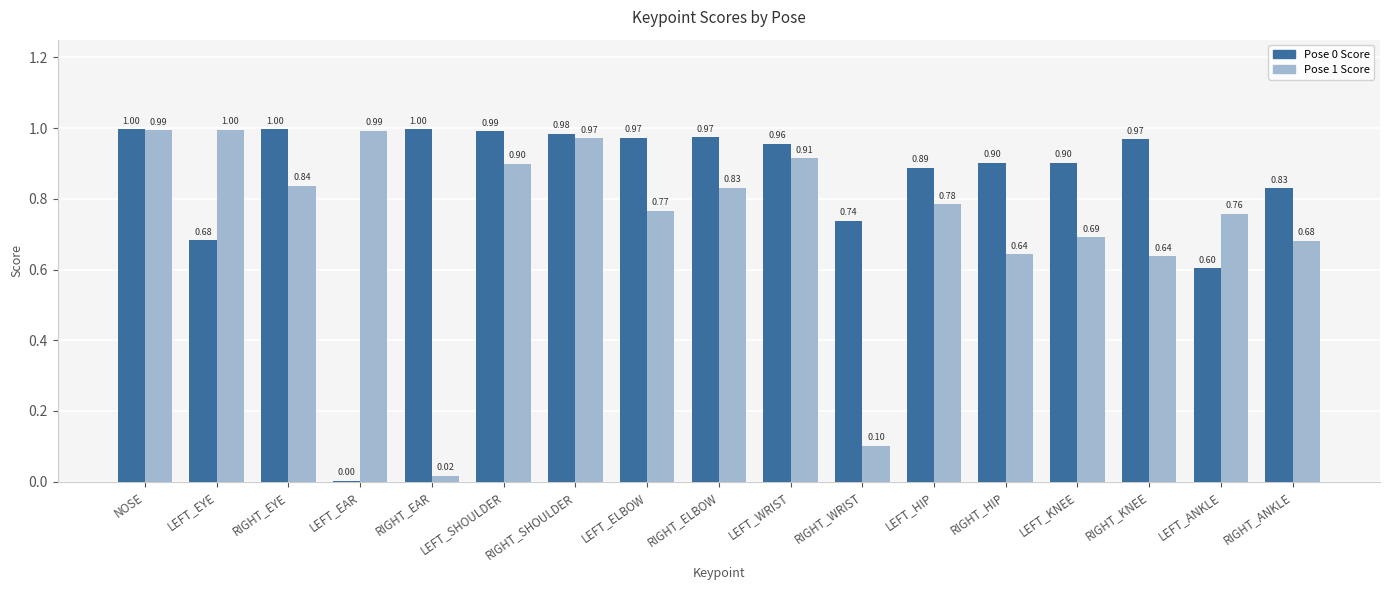

What value does the Pose 0 Score series have at LEFT_ANKLE?

0.6